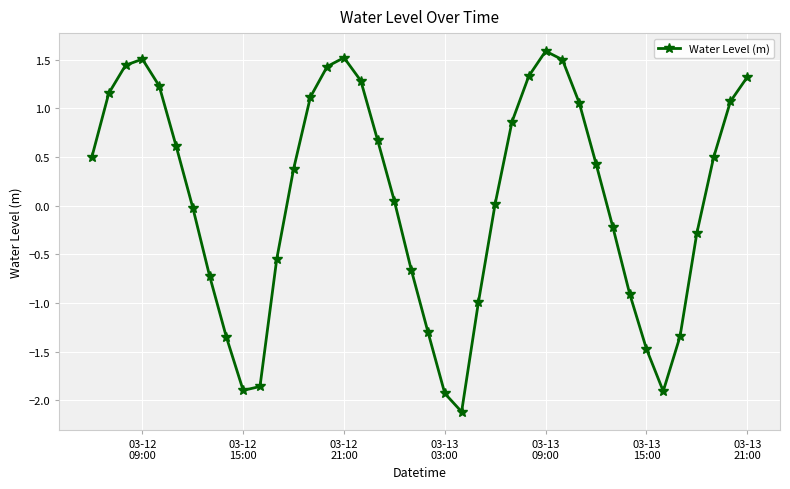

True or false: there are more than 2 points higher than both neighbors.

True